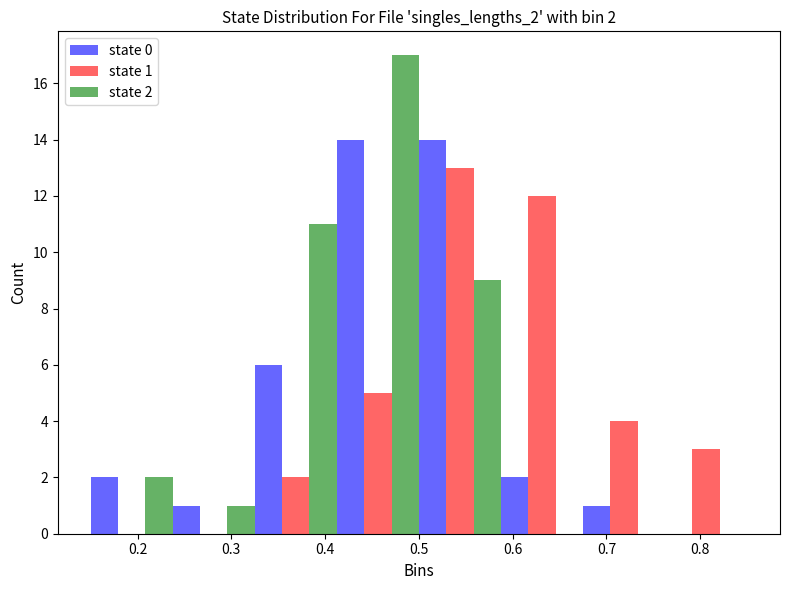

In the state 2 series, which range on the x-axis has the tallest bar?

0.41 to 0.50